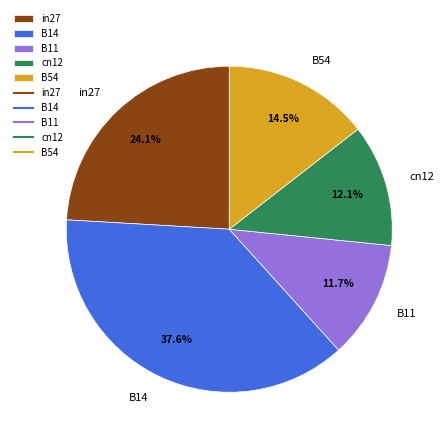

What percentage is the in27 slice, to the nearest percent?

24%